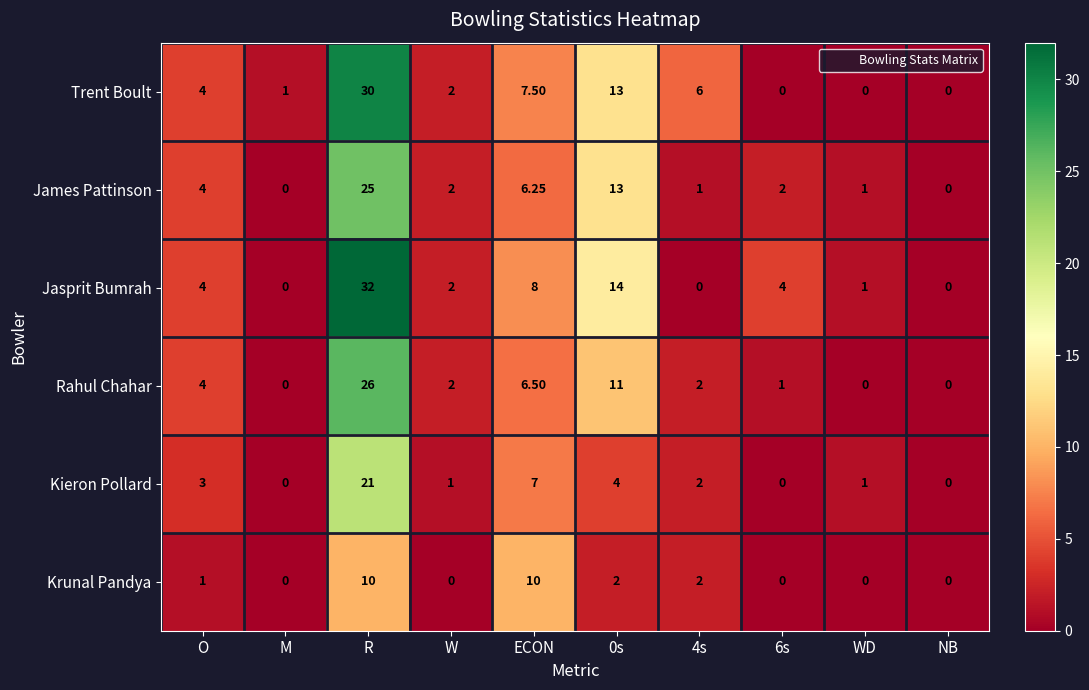

How many values in Jasprit Bumrah are above zero?

7